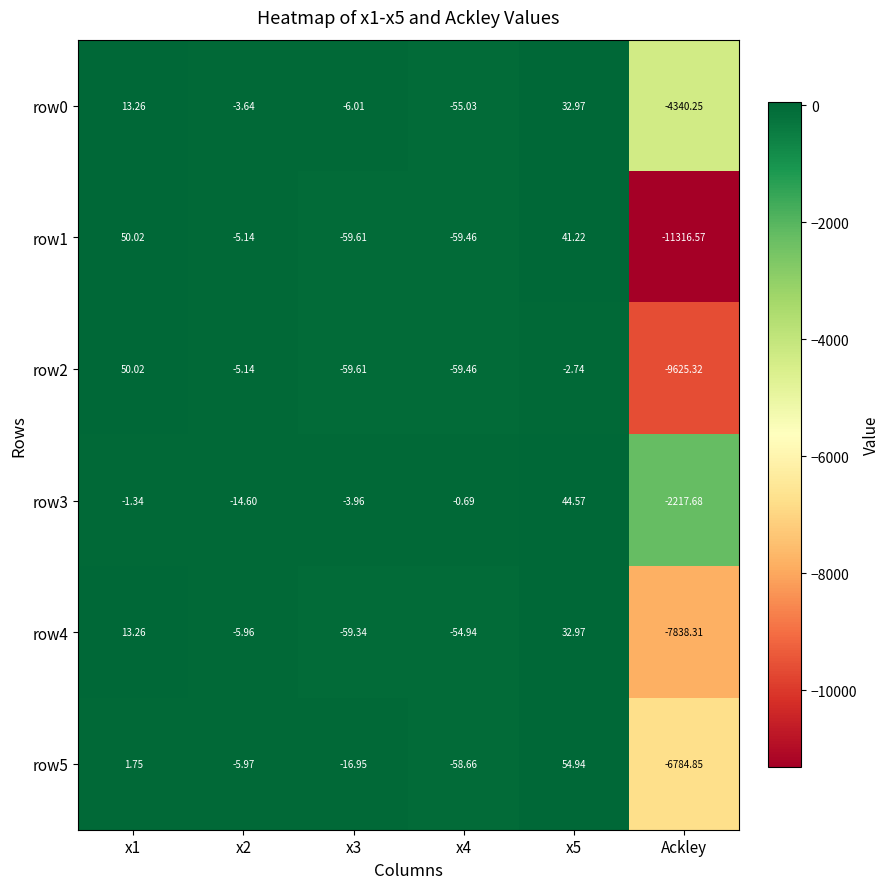

How many distinct data groups are displayed?

6